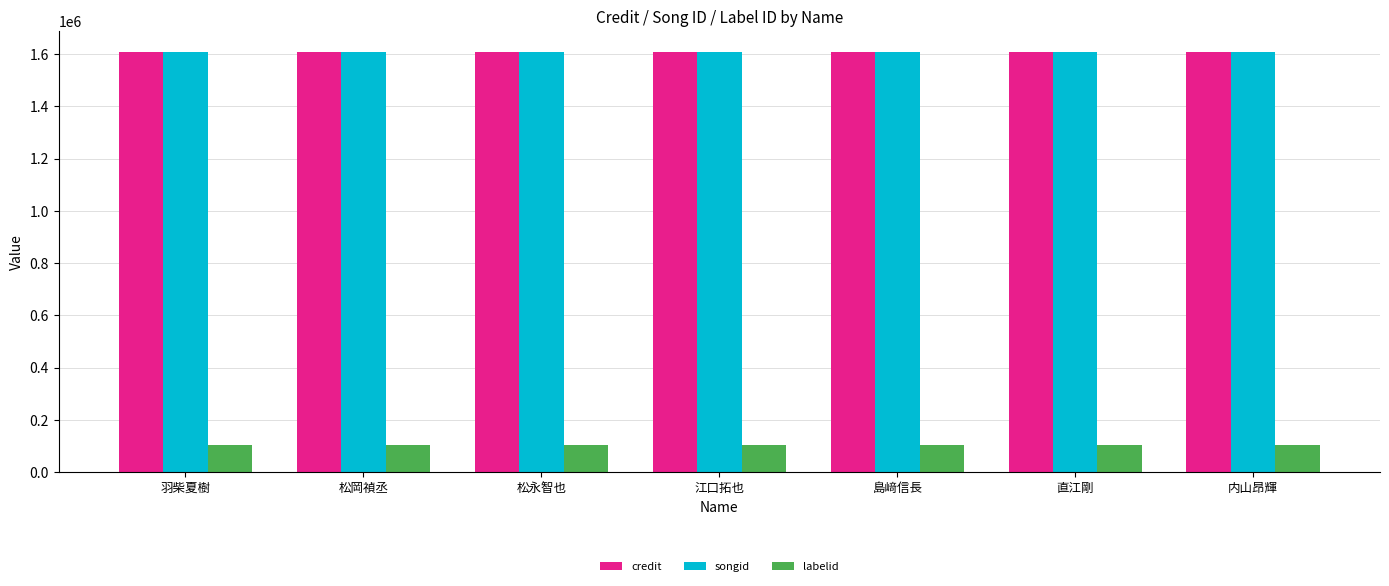

Reading right to left, list all the values displayed in this chart.

credit: 内山昂輝=1607850	直江剛=1607850	島﨑信長=1607850	江口拓也=1607850	松永智也=1607850	松岡禎丞=1607850	羽柴夏樹=1607850
songid: 内山昂輝=1608238	直江剛=1608238	島﨑信長=1608238	江口拓也=1608238	松永智也=1608238	松岡禎丞=1608238	羽柴夏樹=1608238
labelid: 内山昂輝=103989	直江剛=103989	島﨑信長=103989	江口拓也=103989	松永智也=103989	松岡禎丞=103989	羽柴夏樹=103989